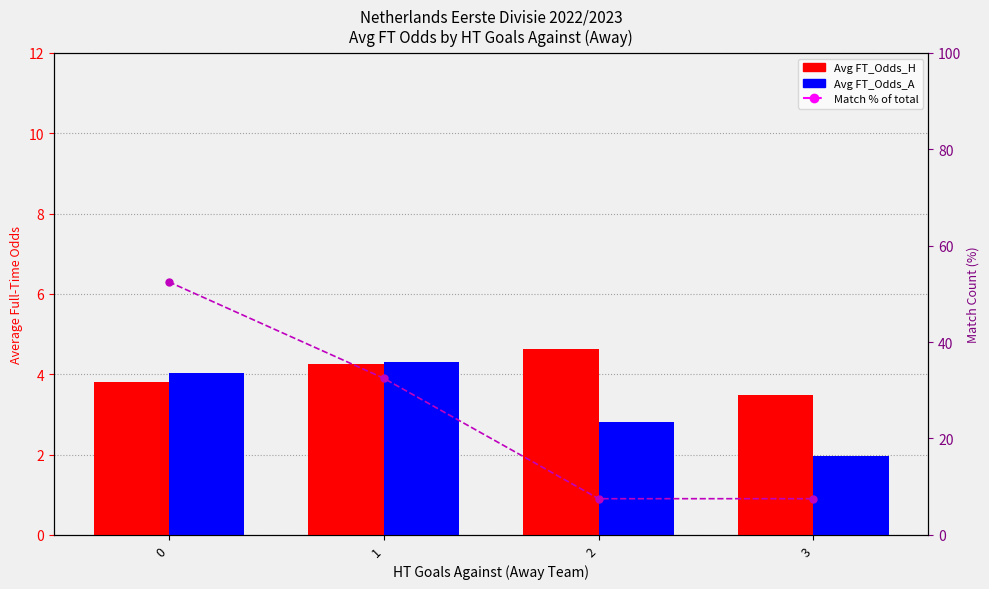

What is the sum of all Match % of total values?

100.0